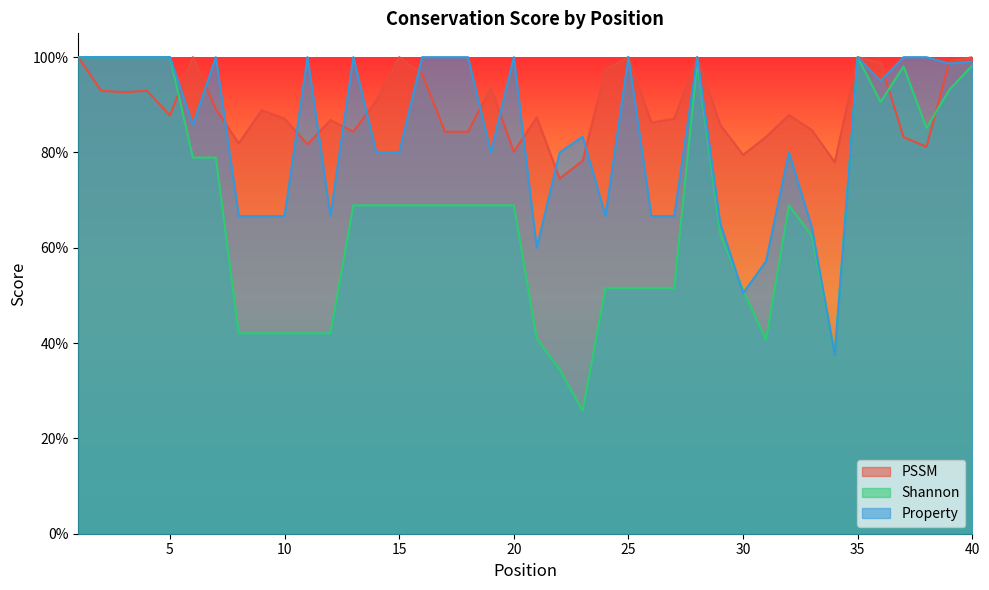

Rank the series by their average value, from lowest to highest.

Shannon, Property, PSSM